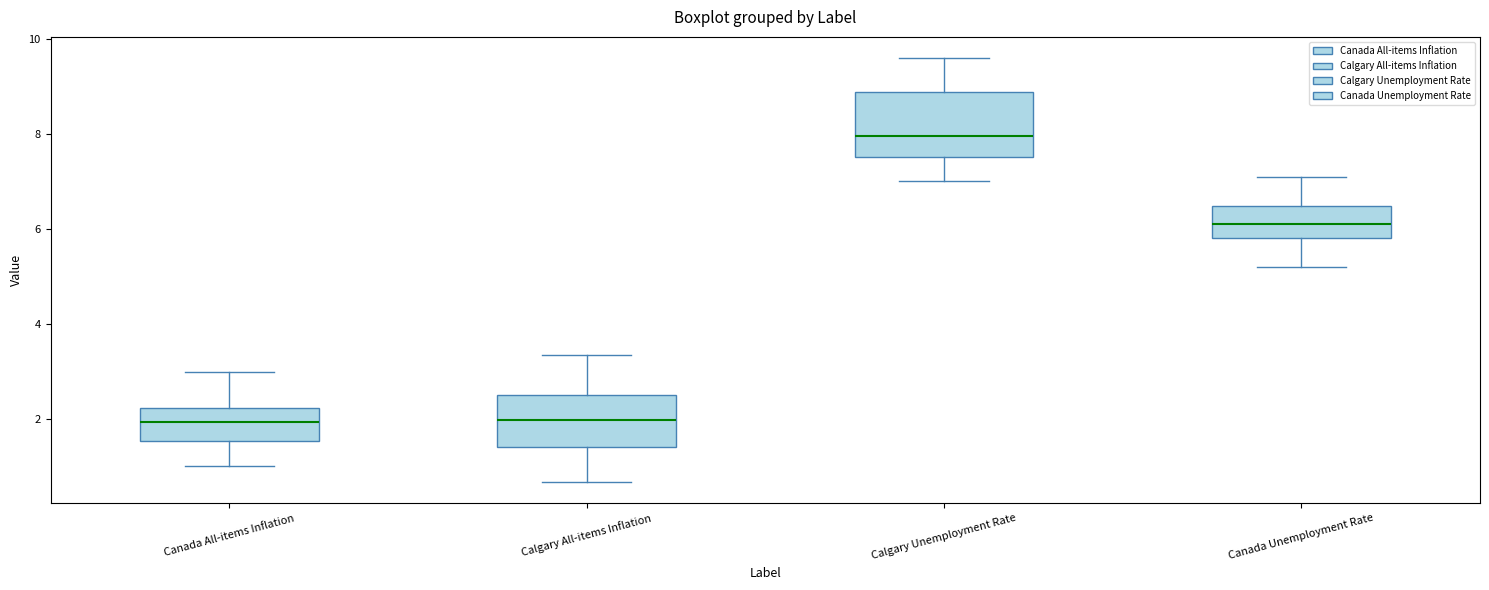

Comparing the boxes themselves (not the whiskers), which one is the tallest?

Calgary Unemployment Rate